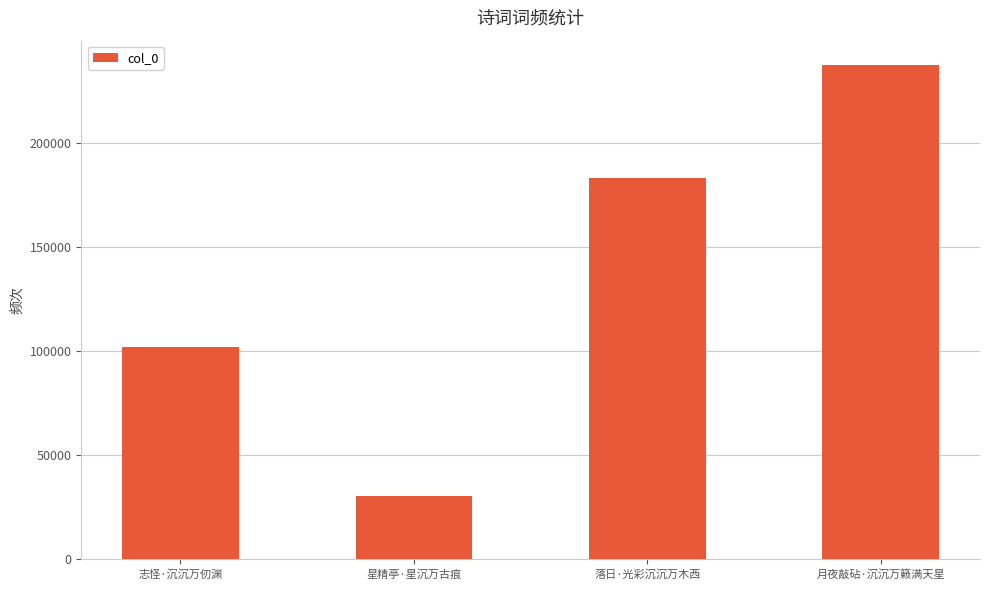

Approximately how many times larger is the value at 志怪·沉沉万仞渊 compared to 星精亭·星沉万古痕?

3.3